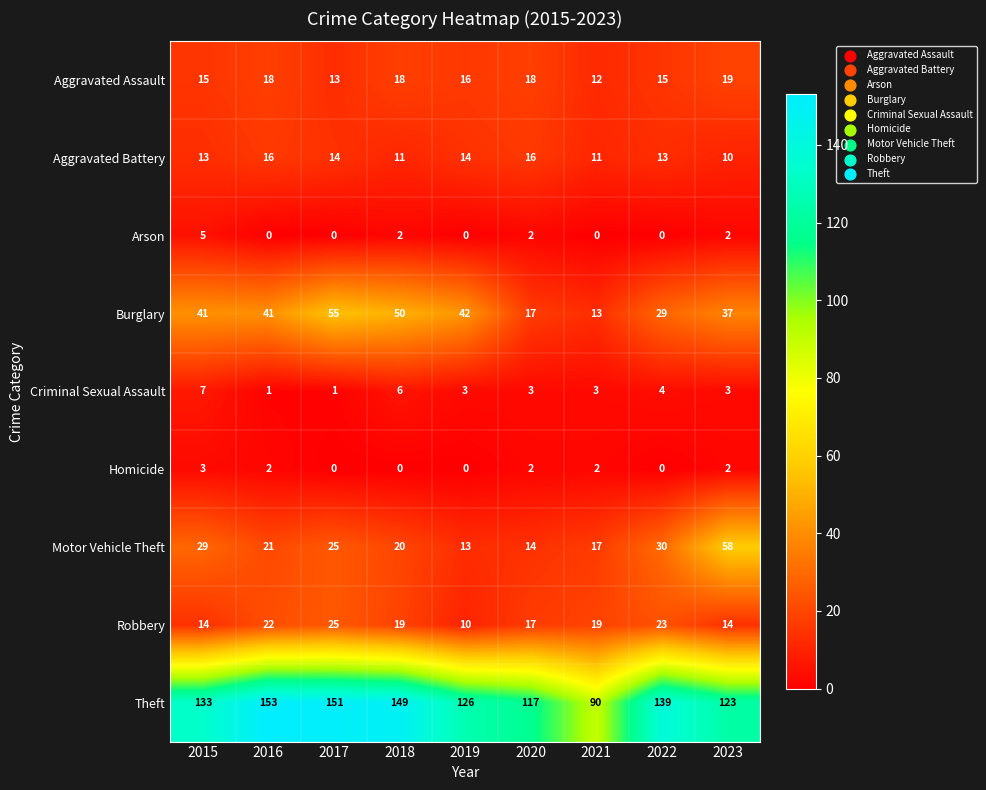

What is the sum of the Homicide values at 2017 and 2015?

3